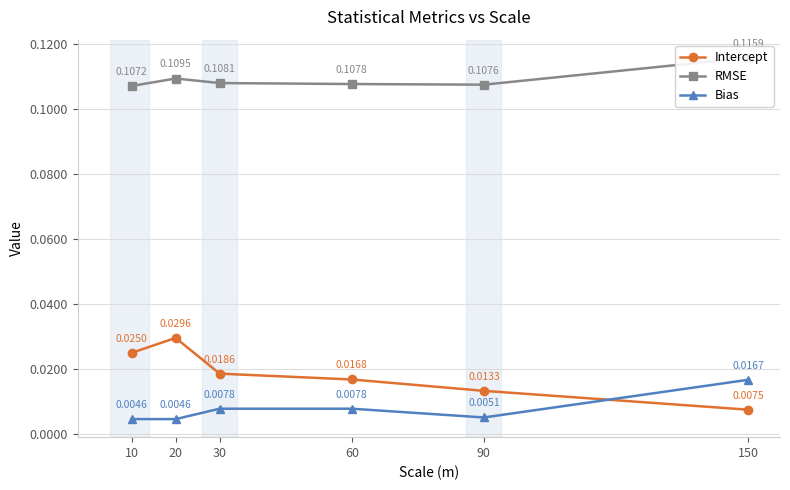

What are all the series names shown in the legend?

Intercept, RMSE, Bias